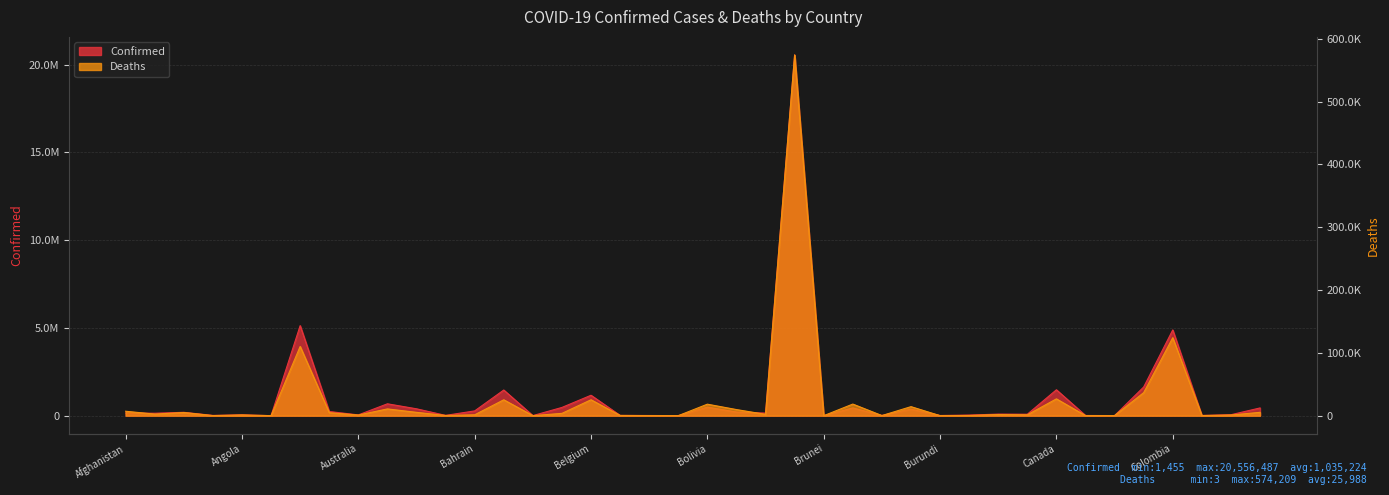

True or false: Confirmed and Deaths cross at least once.

False